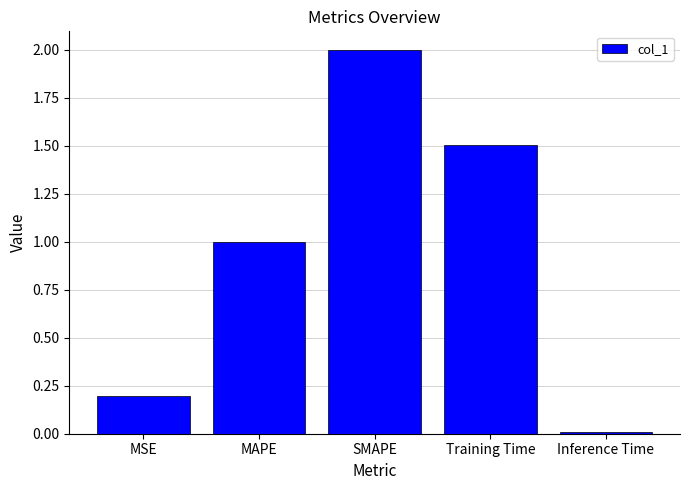

What is the label of the 5th bar from the right?

MSE